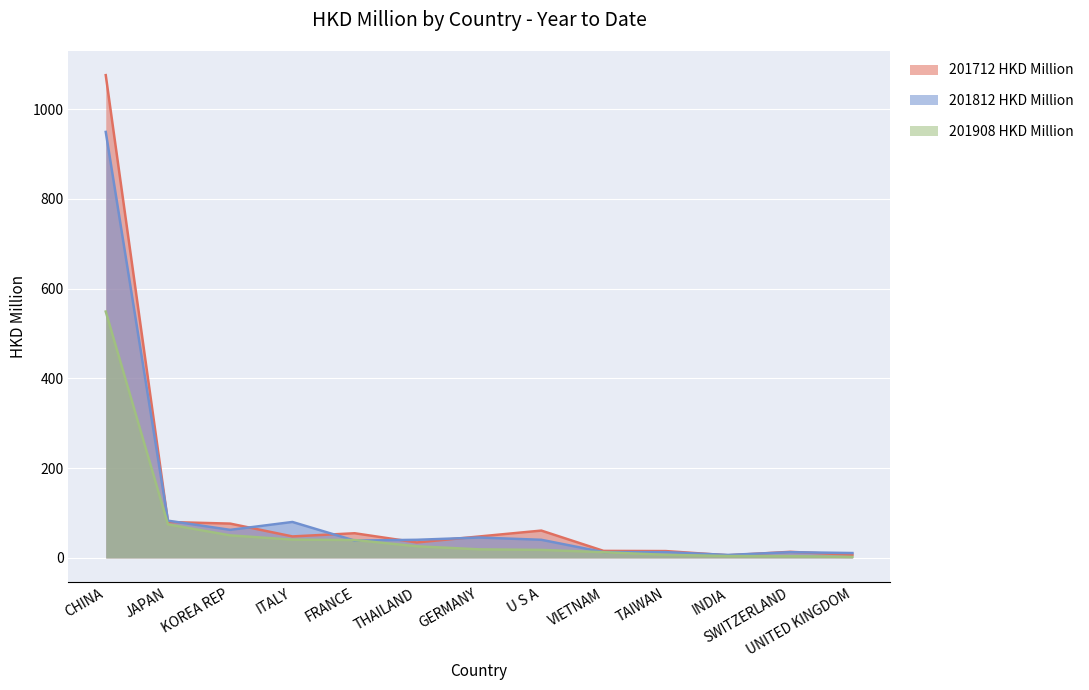

The value of 201812 HKD Million at KOREA REP is 32.7. True or false?

False